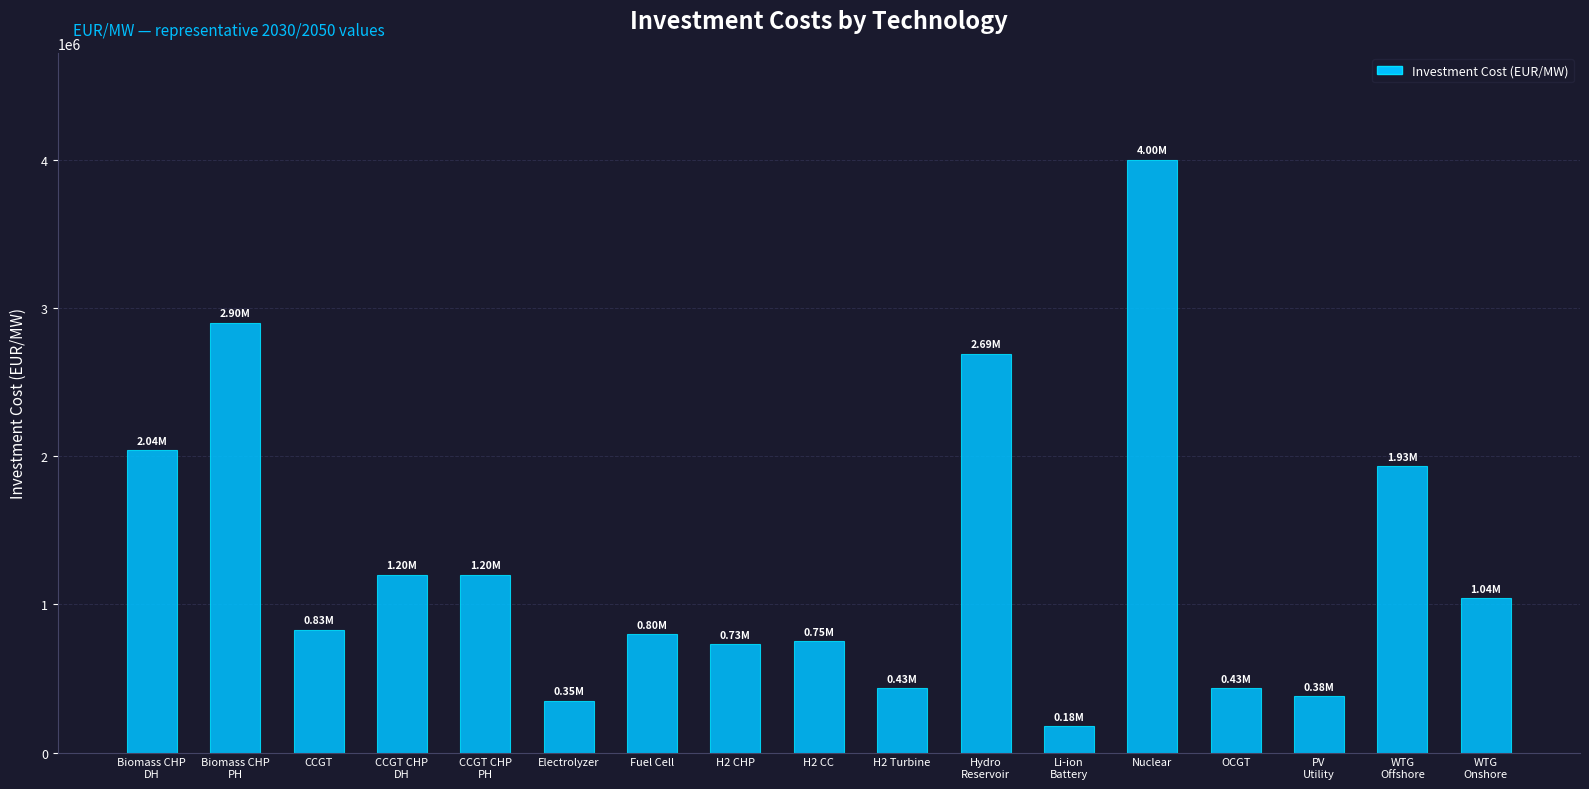

The chart shows a value of 1346251 at H2 CC. True or false?

False